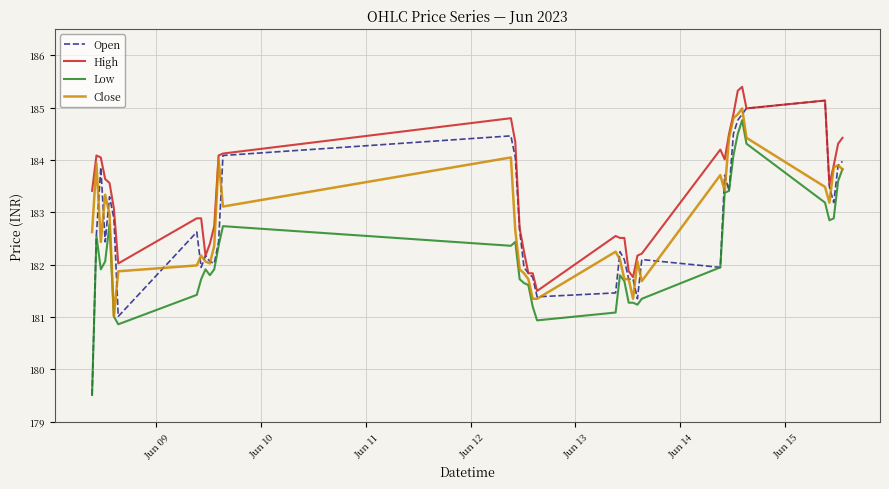

True or false: High and Low intersect in this chart.

False